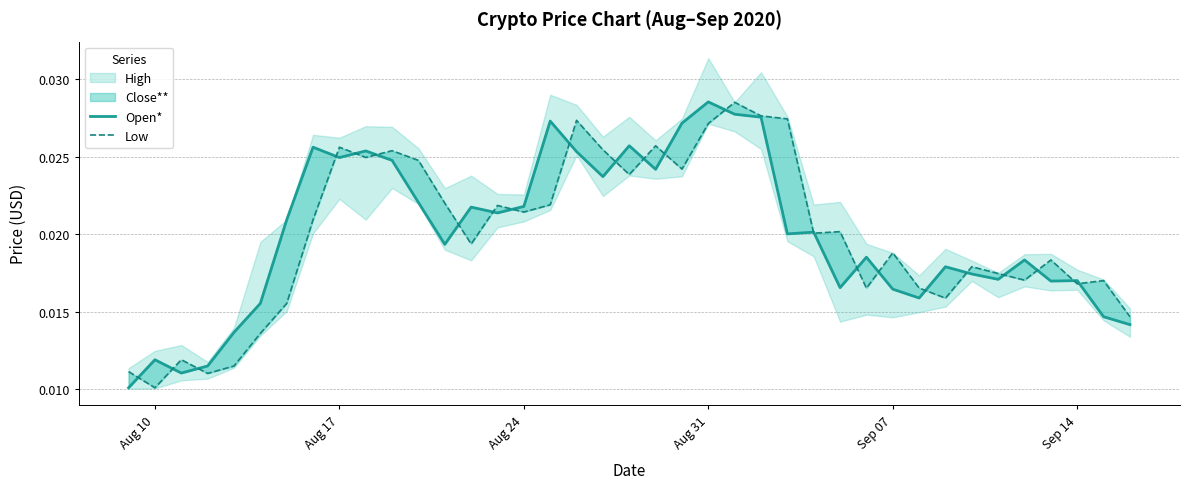

True or false: Open* and Low cross at least once.

True